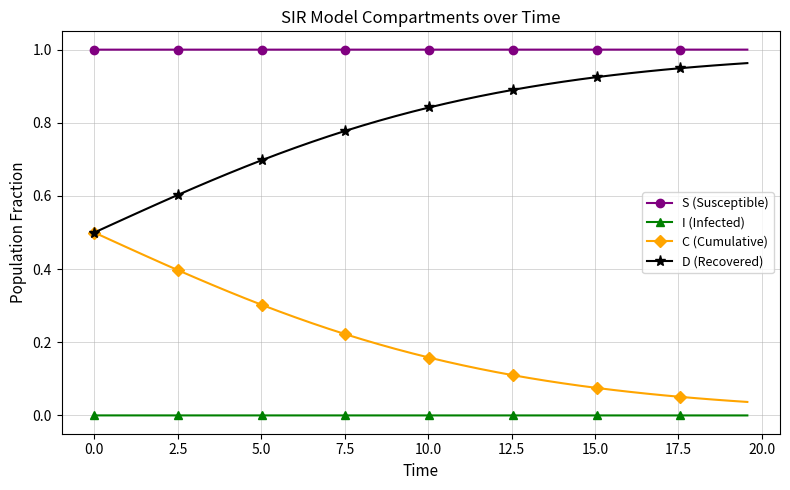

Which series has the largest total across all categories?

S (Susceptible)